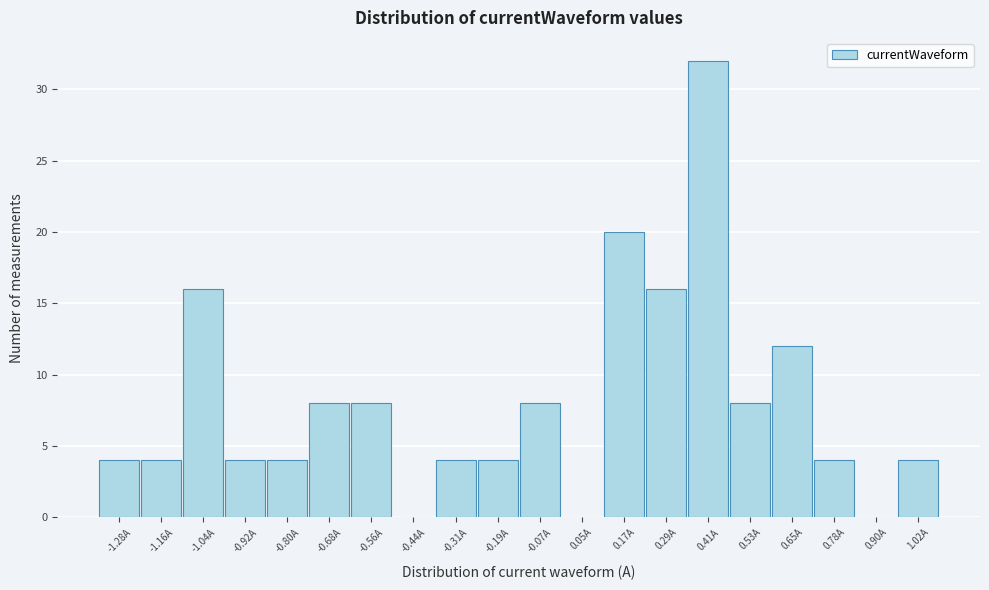

Reading left to right, extract all data points from this chart.

-1.28A=4	-1.16A=4	-1.04A=16	-0.92A=4	-0.80A=4	-0.68A=8	-0.56A=8	-0.44A=0	-0.31A=4	-0.19A=4	-0.07A=8	0.05A=0	0.17A=20	0.29A=16	0.41A=32	0.53A=8	0.65A=12	0.78A=4	0.90A=0	1.02A=4